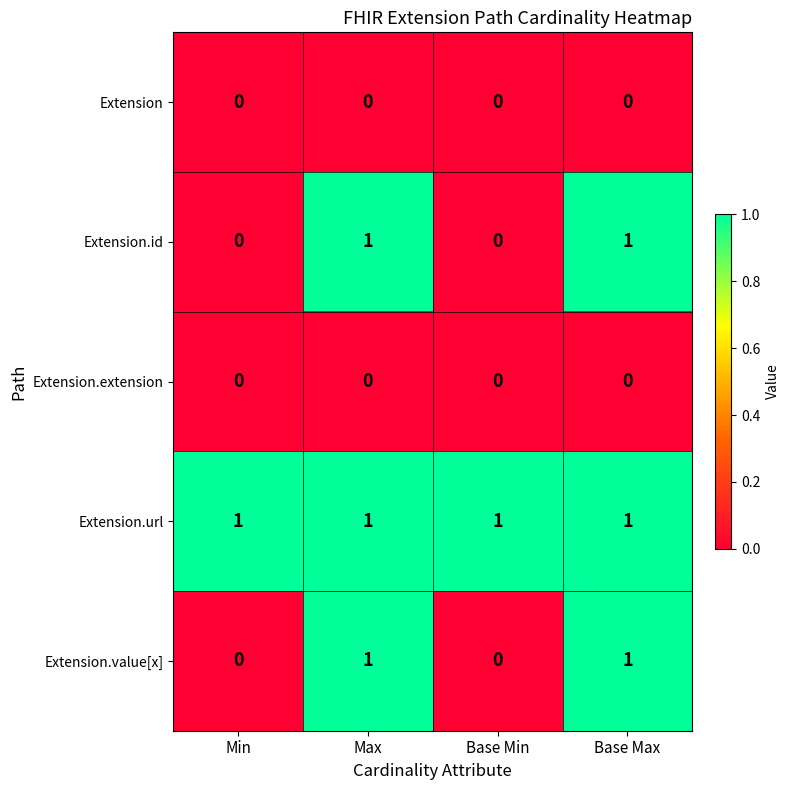

The Extension.id series shows 0 at Min. True or false?

True